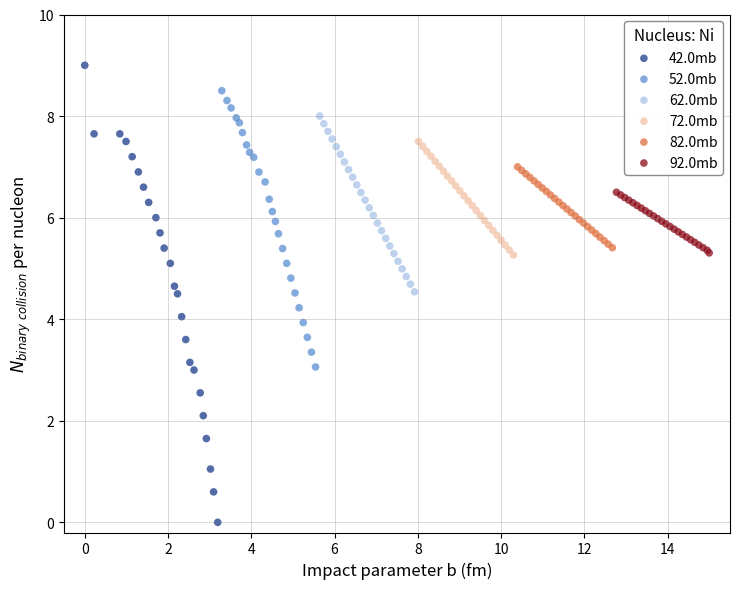

Which series reaches the maximum Y coordinate?

42.0mb